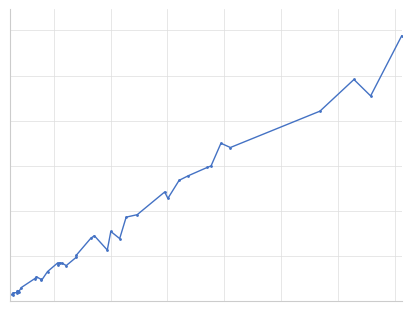

True or false: there are more than 2 points higher than both neighbors.

True